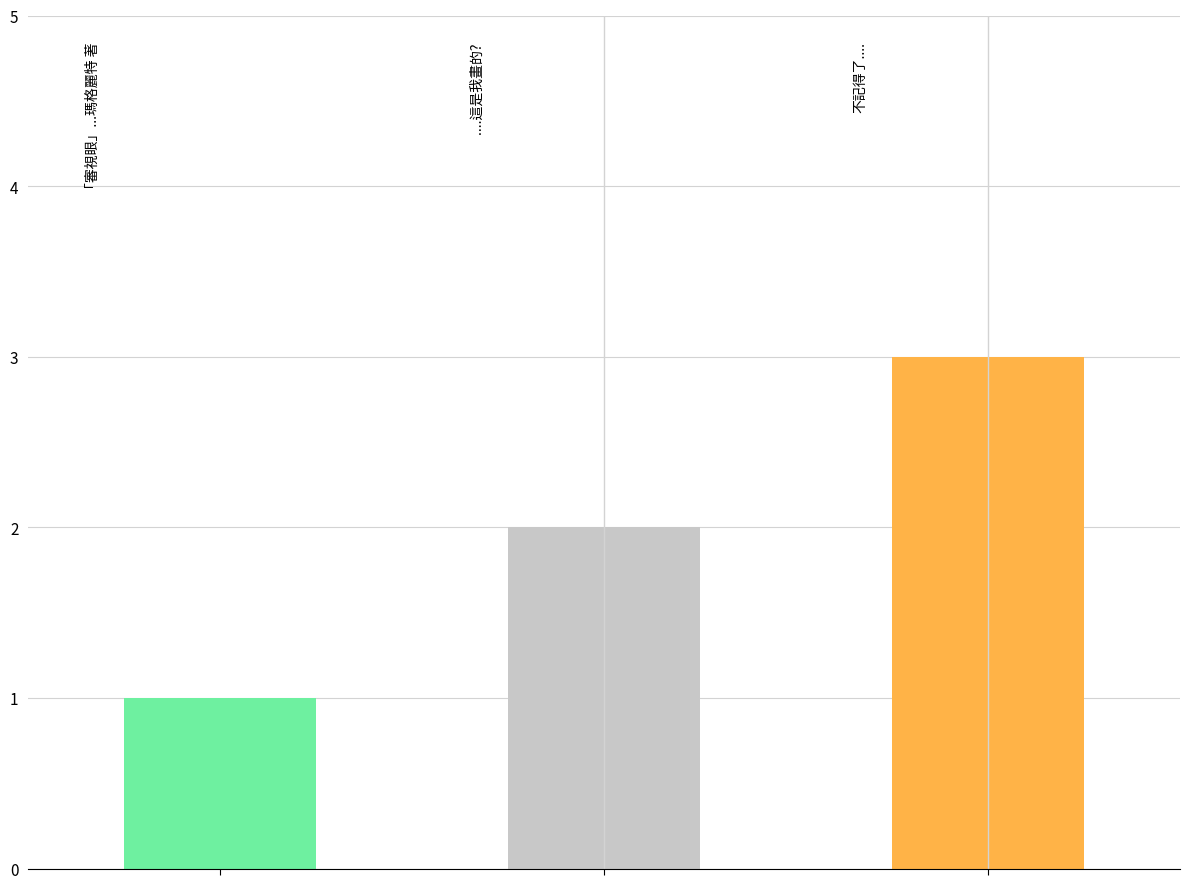

What is the sum of all values?

6